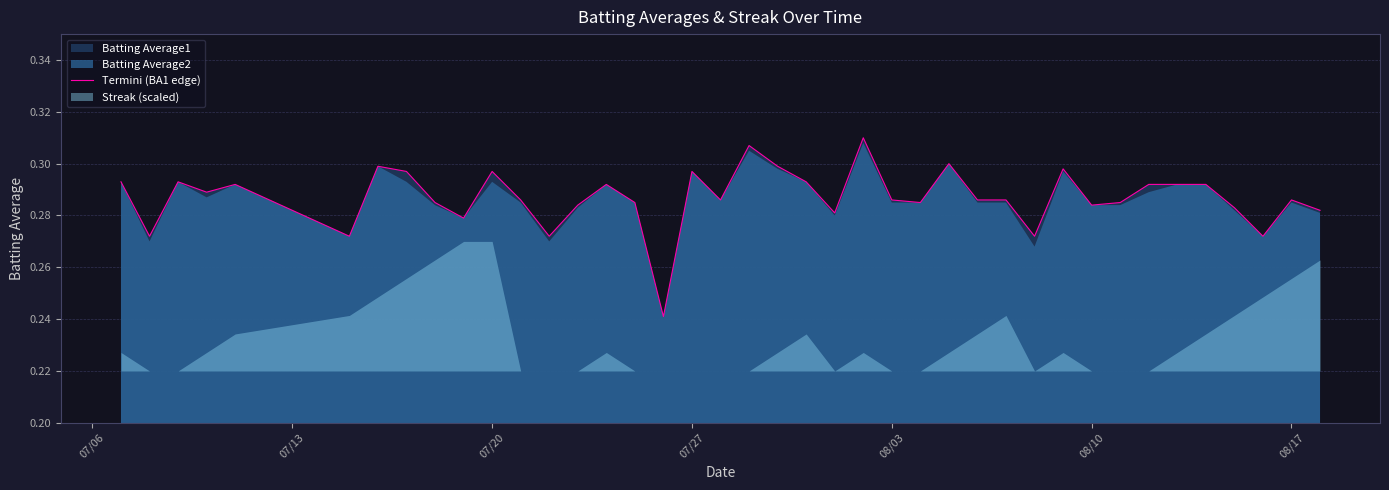

Is it true that Termini (BA1 edge) equals 0.5 at 07/27?

False